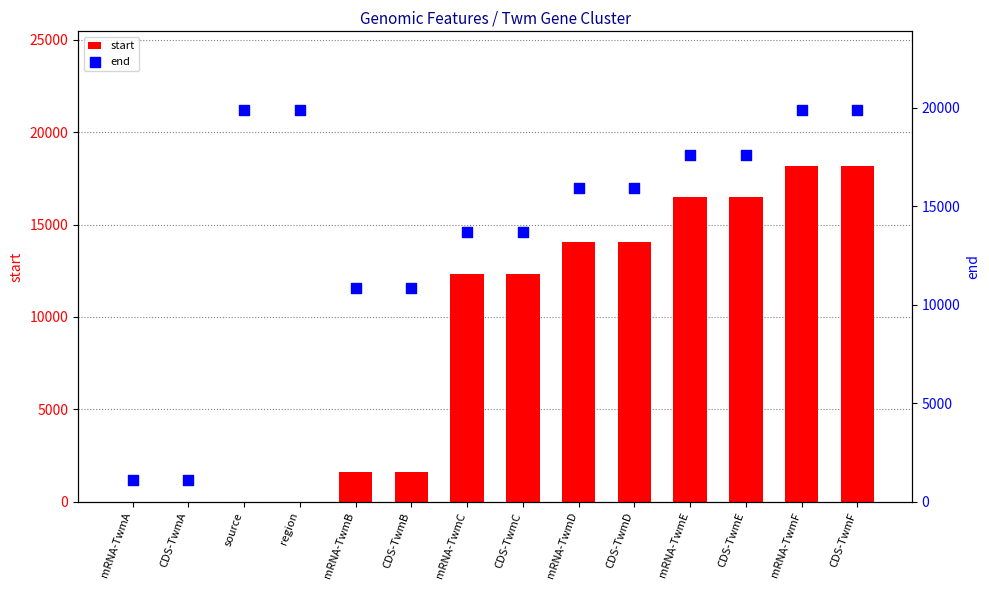

Which series reaches the minimum Y coordinate?

start